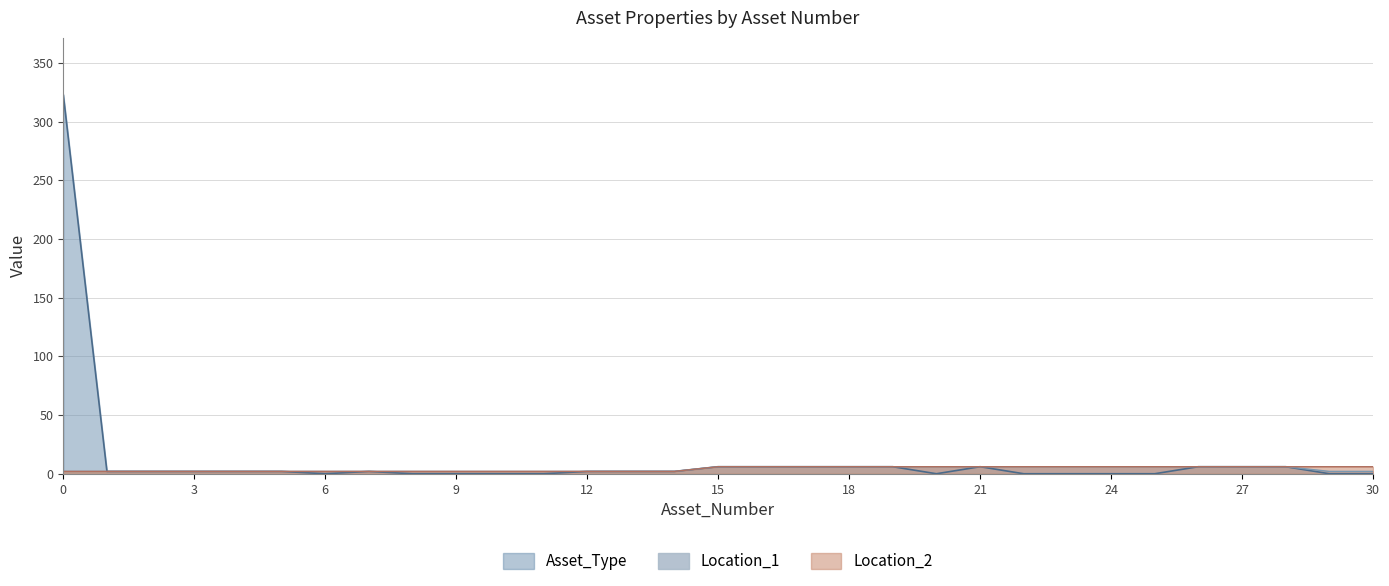

Is it true that Asset_Type equals 0 at 11?

True